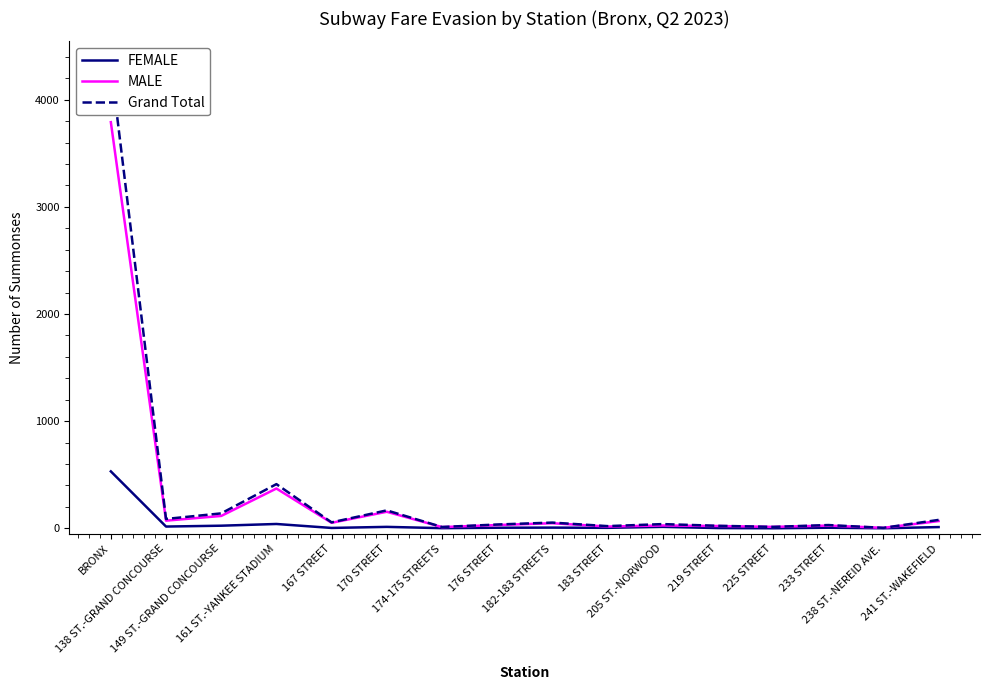

At how many categories does at least one series exceed 202?

2